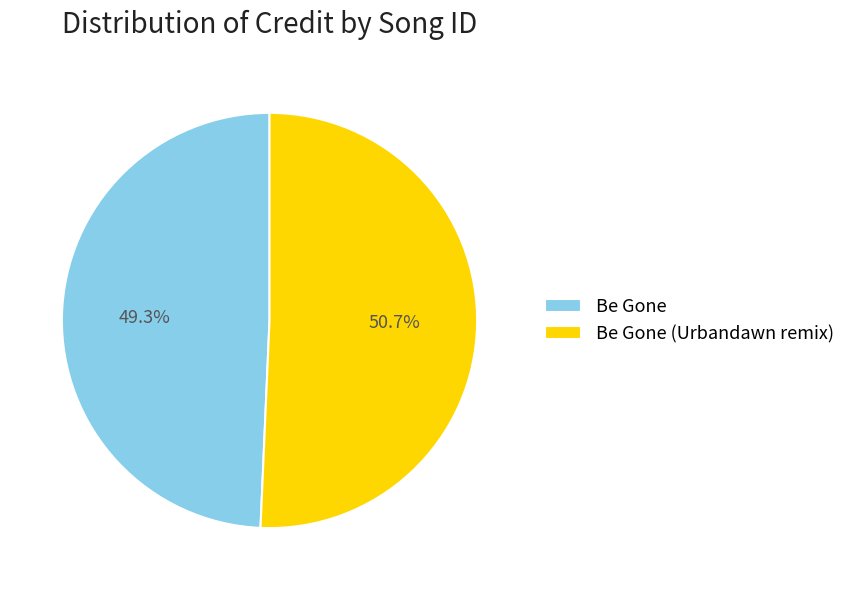

To the nearest percent, what is the average slice percentage?

50%